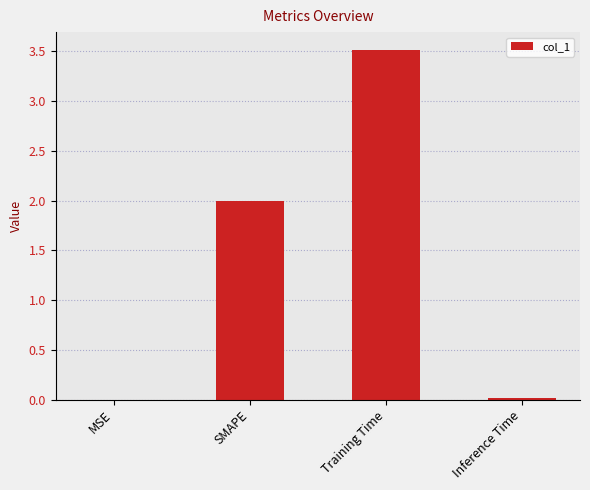

What is the greatest value displayed?

3.5